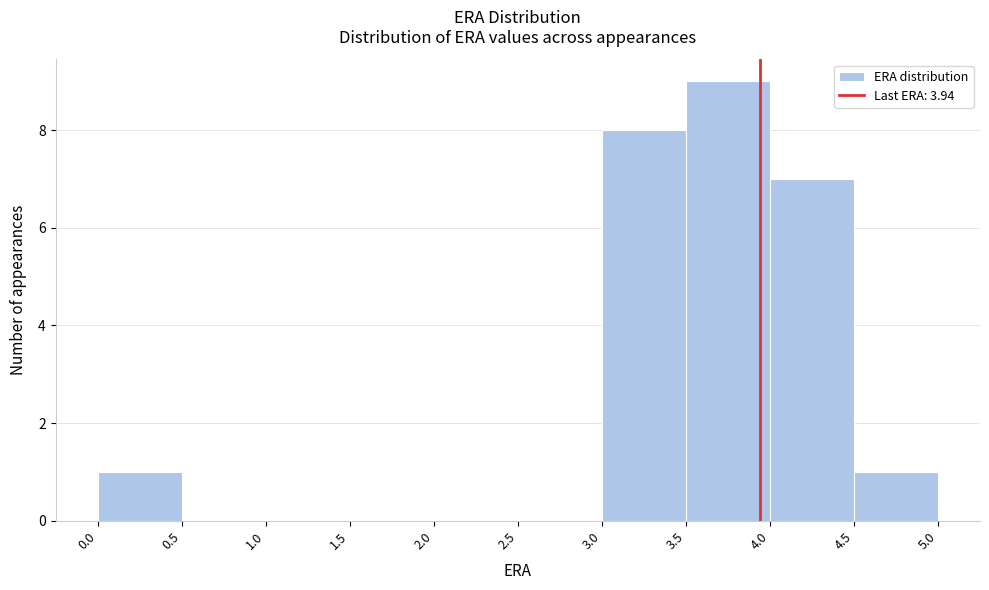

Reading left to right, list every bar in this chart as the range it spans on the x-axis followed by its height. The values are not printed on the chart, so give them approximately, as read against the axis.

0.0 to 0.5: 1
0.5 to 1.0: 0
1.0 to 1.5: 0
1.5 to 2.0: 0
2.0 to 2.5: 0
2.5 to 3.0: 0
3.0 to 3.5: 8
3.5 to 4.0: 9
4.0 to 4.5: 7
4.5 to 5.0: 1